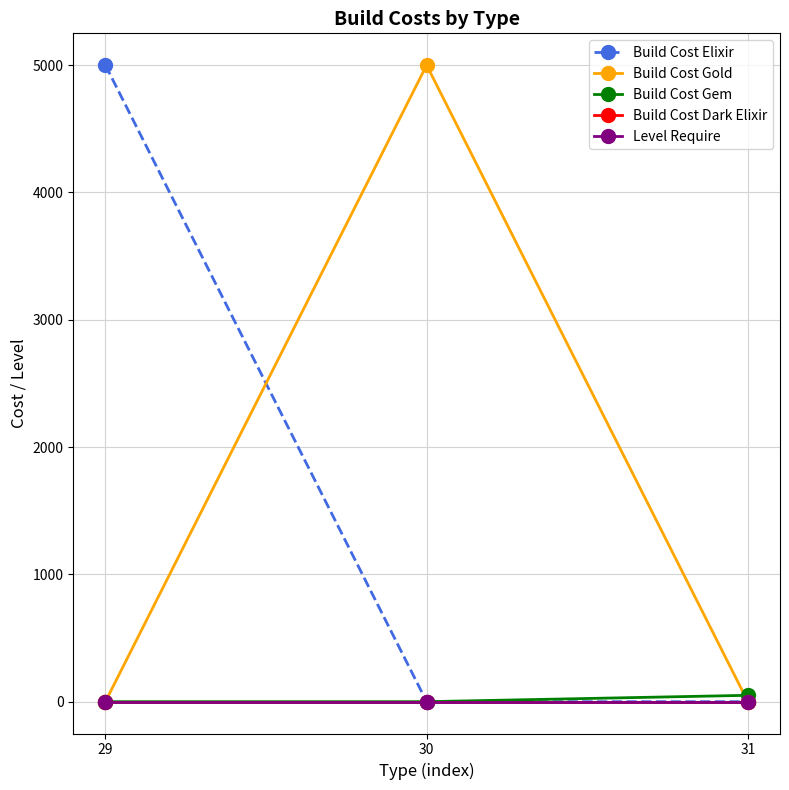

What is the total value across all series at 29?

5001